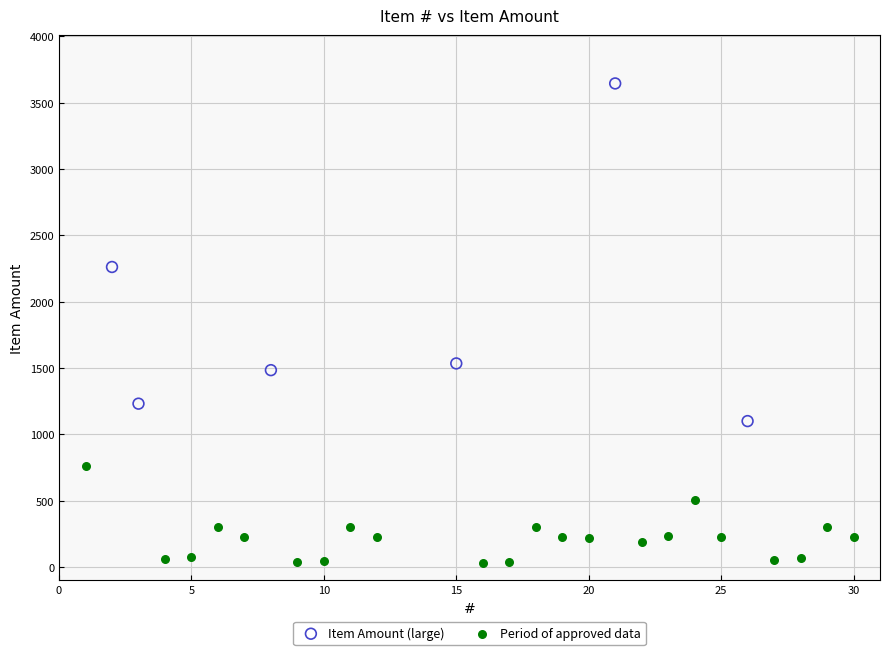

Which series reaches the maximum Y coordinate?

Item Amount (large)